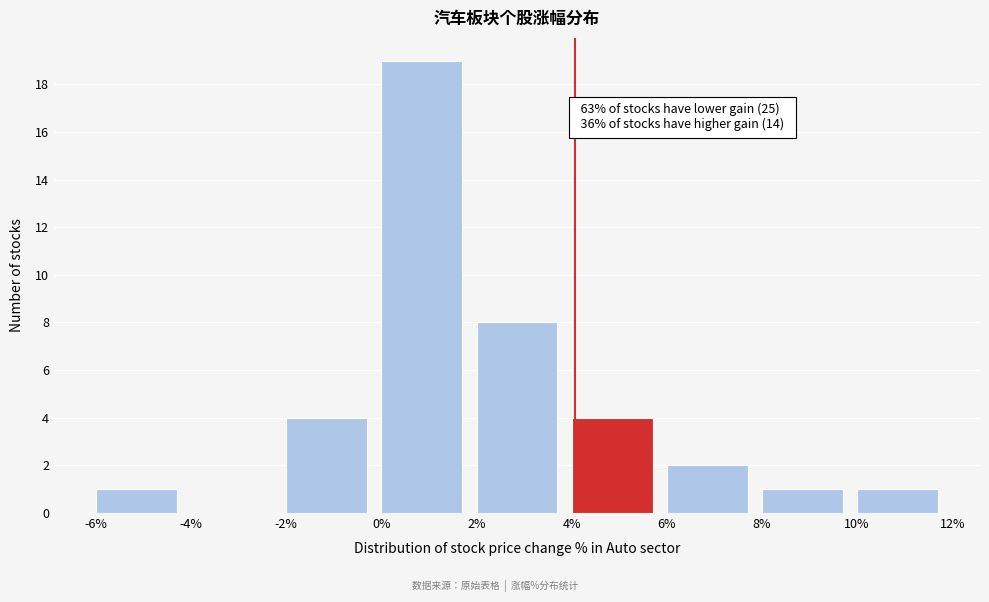

Over which range of the x-axis is the bar tallest?

0% to 2%